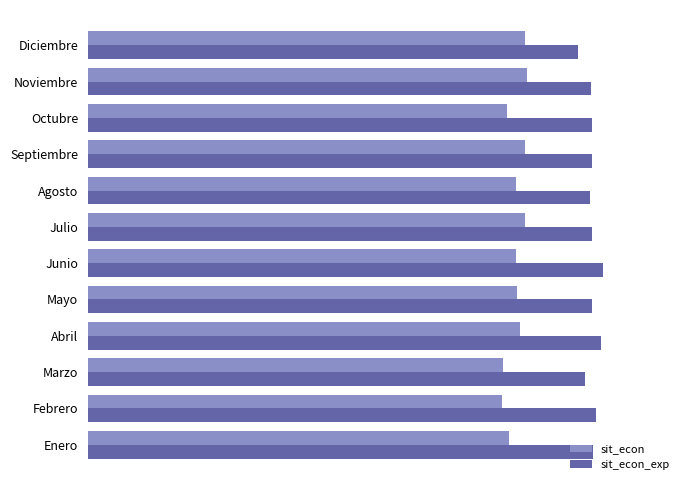

What is the minimum value shown in the chart?

52.5